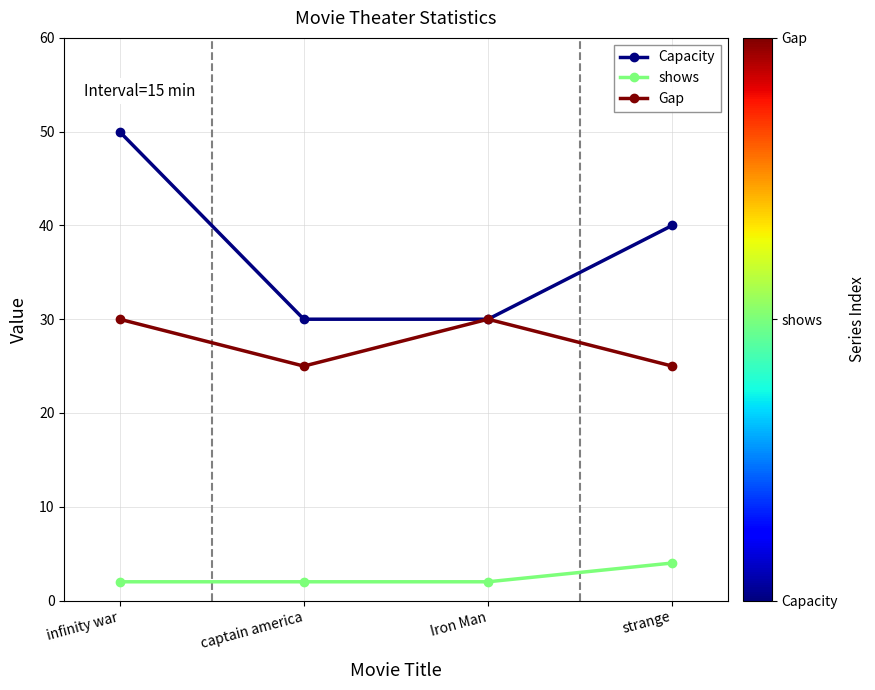

True or false: Capacity has a value of 40 at strange.

True